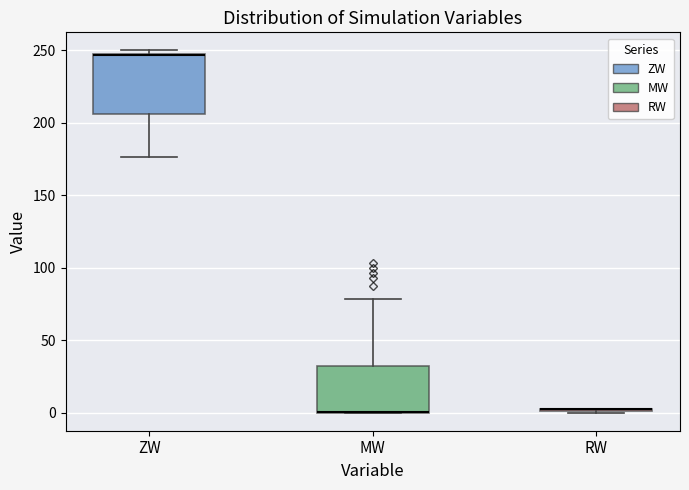

Reading left to right, transcribe this box plot: for each box, give where its median line is, the range the box spans, and where its two whiskers end, as read against the y-axis. The values are not printed on the chart, so give them approximately, as read against the axis.

ZW: median 245 (drawn on the box's upper edge), box 205 to 250, whiskers 175 to 250 (just above the box's upper edge)
MW: median 0 (drawn on the box's lower edge), box 0 to 30, whiskers 0 to 80
RW: box collapsed to a line at 0, whiskers 0 to 0